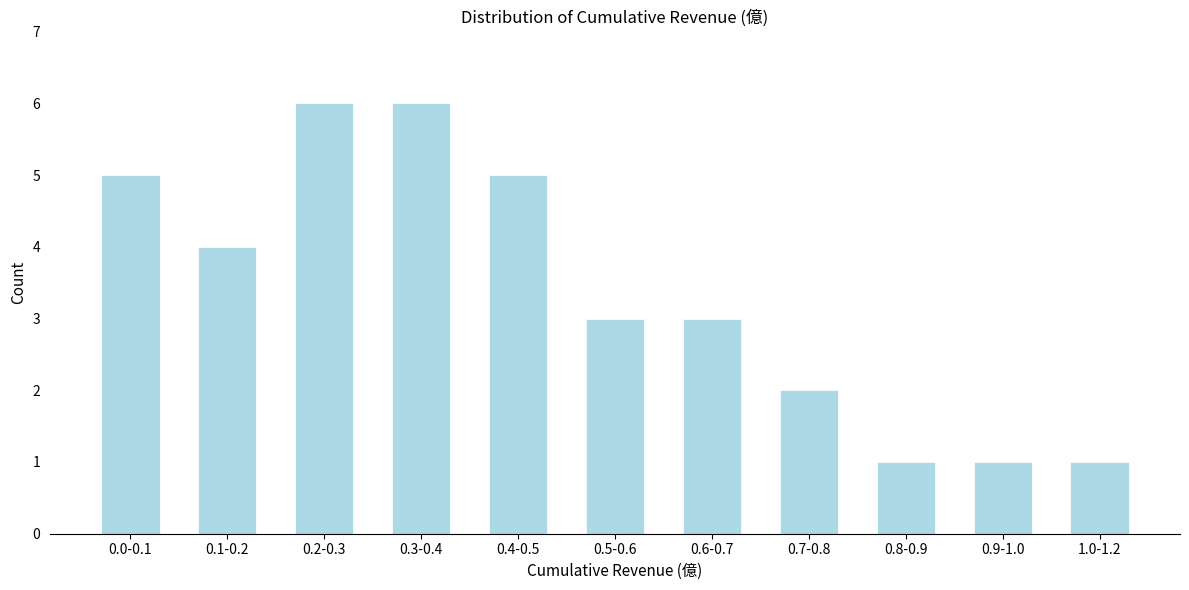

Reading left to right, extract all data points from this chart.

5	4	6	6	5	3	3	2	1	1	1